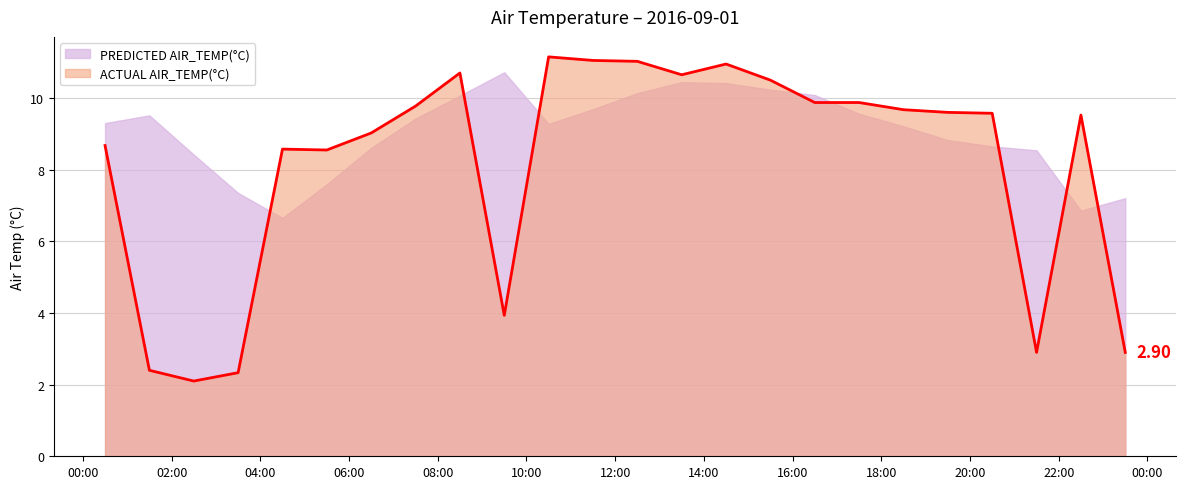

What is the label of the 7th point from the right?

2016-09-01 17:30:00